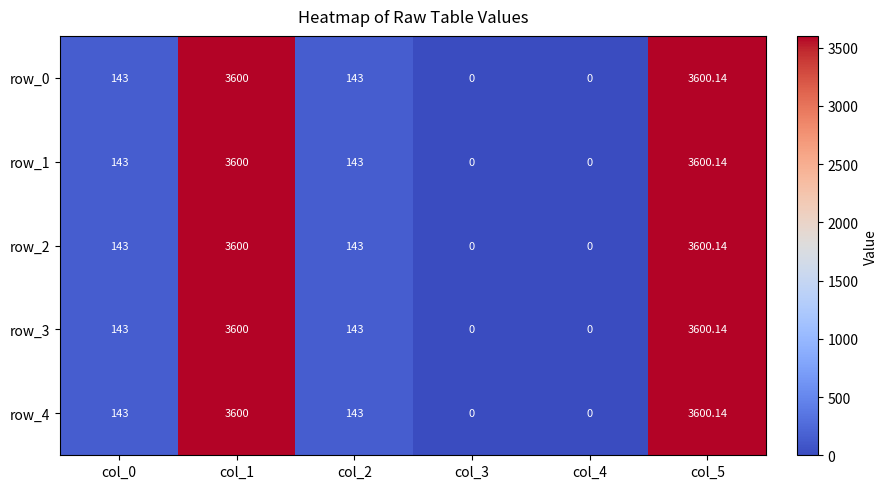

Reading left to right, extract all data points from this chart.

row_0: 143.0	3600.0	143.0	0.0	0.0	3600.1
row_1: 143.0	3600.0	143.0	0.0	0.0	3600.1
row_2: 143.0	3600.0	143.0	0.0	0.0	3600.1
row_3: 143.0	3600.0	143.0	0.0	0.0	3600.1
row_4: 143.0	3600.0	143.0	0.0	0.0	3600.1